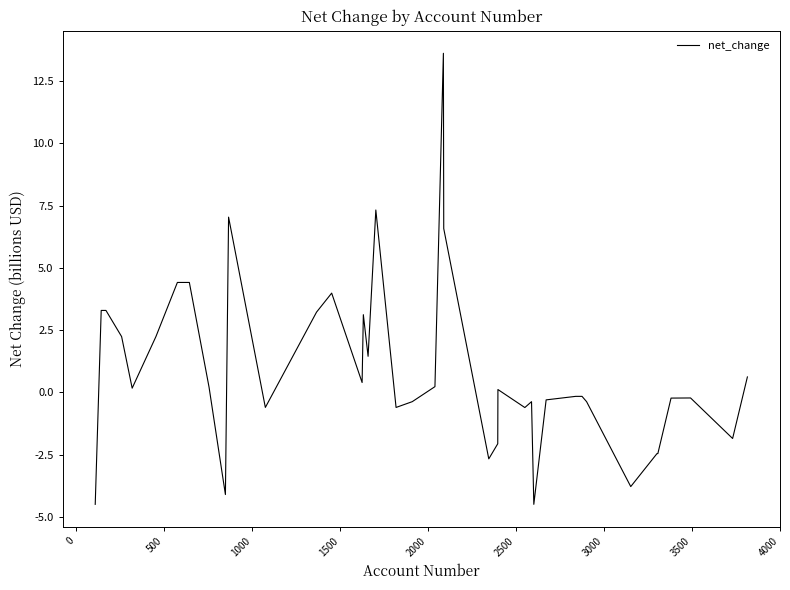

What is the minimum value shown in the chart?

-4.5